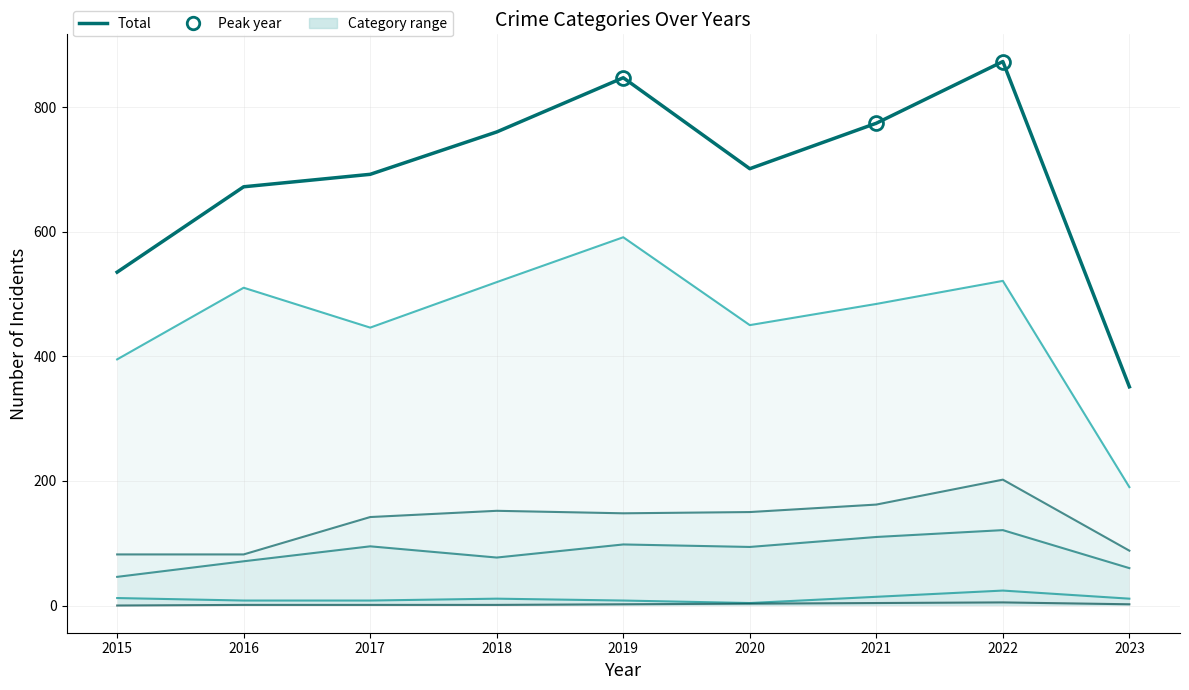

True or false: Homicide and Total intersect in this chart.

False